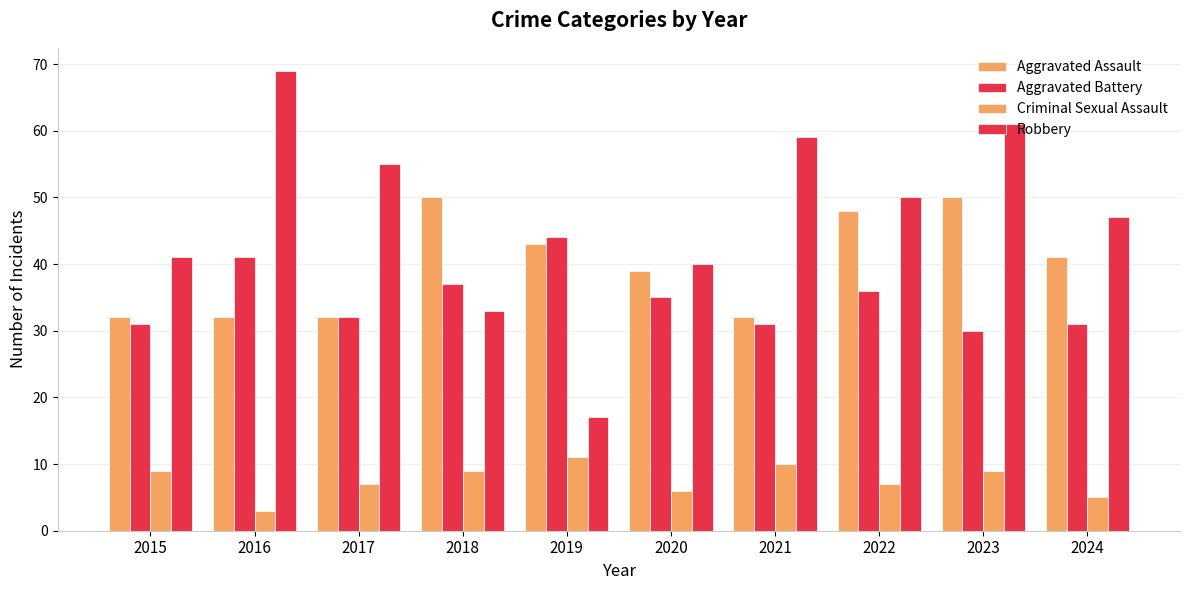

Which has a higher value, 2015 or 2022?

2022